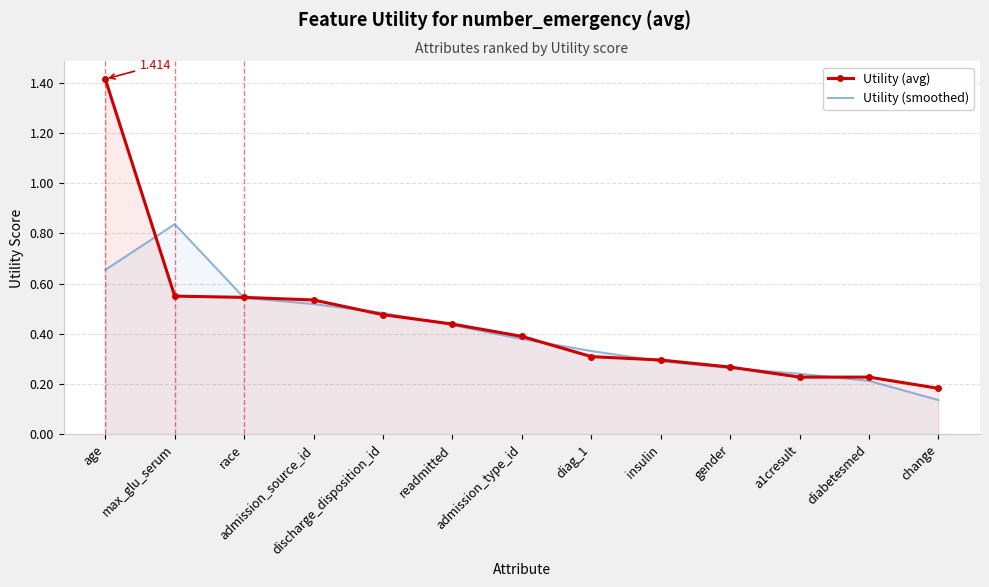

Which series has the widest spread of values?

Utility (avg)